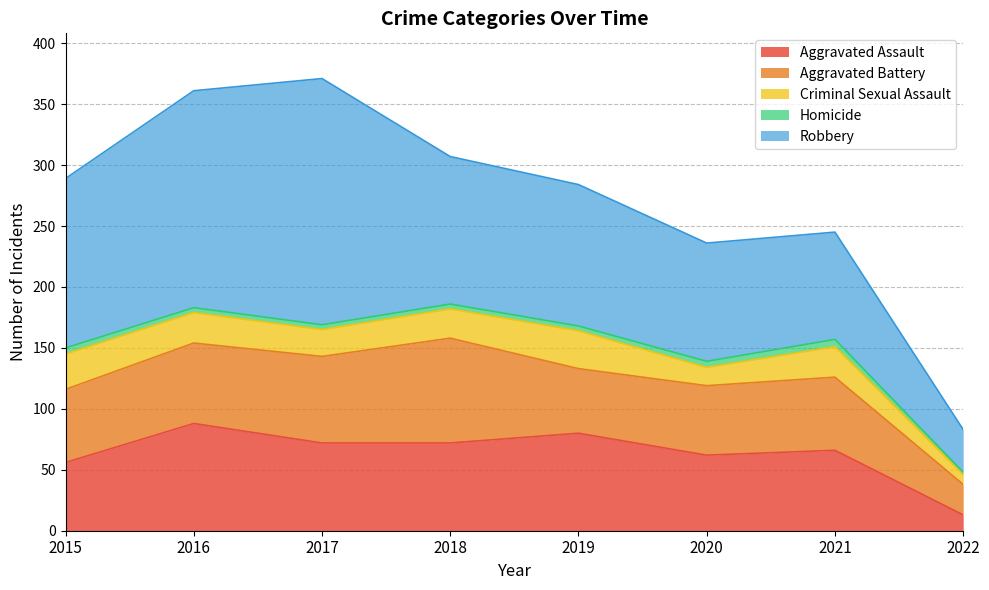

What are all the series names shown in the legend?

Aggravated Assault, Aggravated Battery, Criminal Sexual Assault, Homicide, Robbery